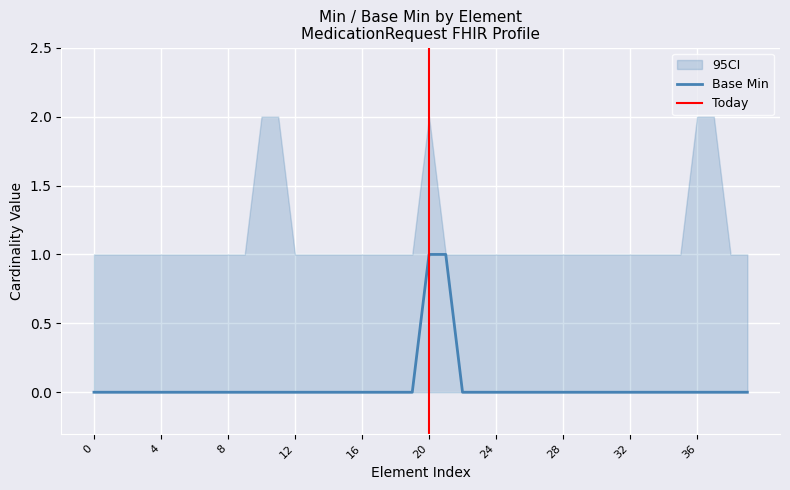

The value at MedicationRequest.identifier.assigner is -1. True or false?

False